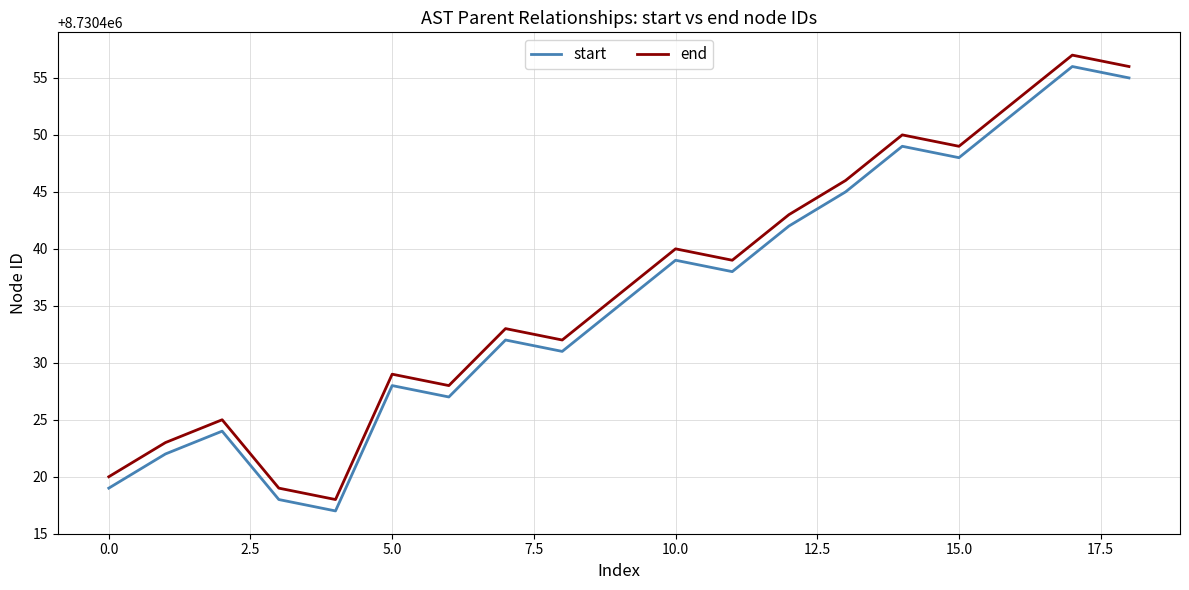

True or false: end and start cross at least once.

False